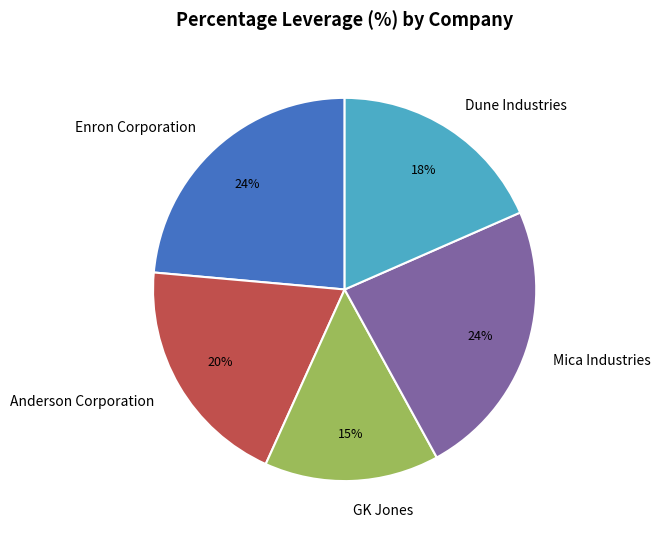

How many segments does this pie chart have?

5